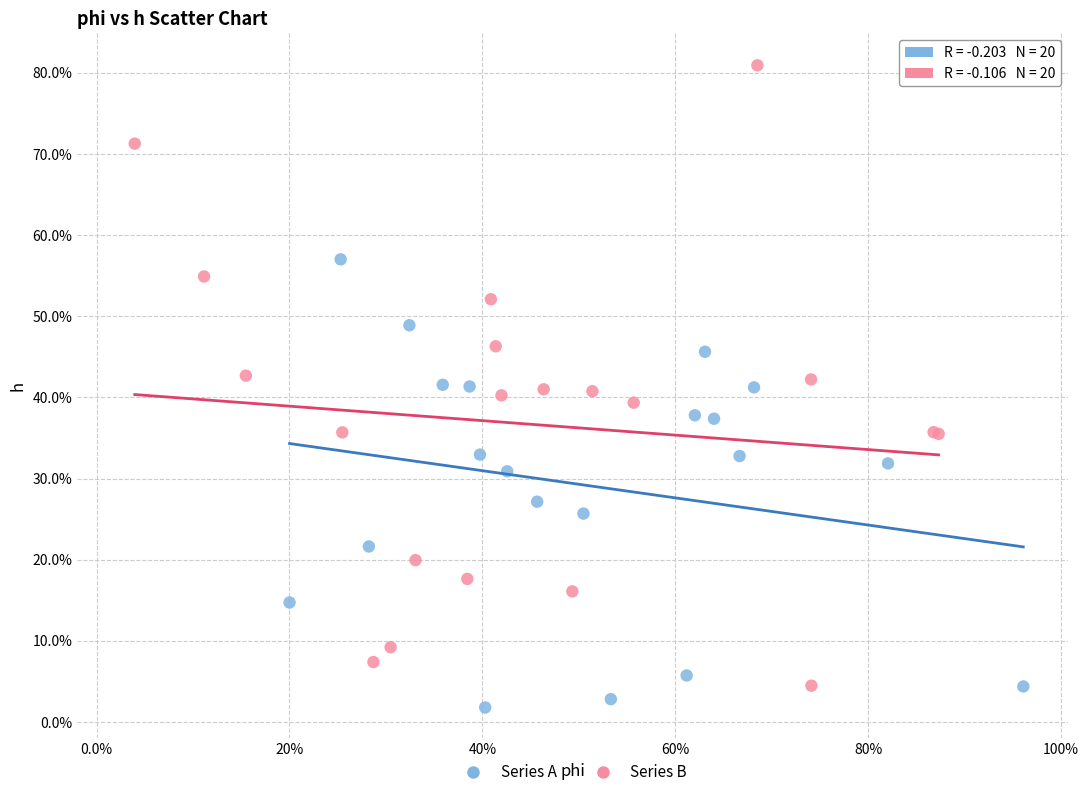

Which series has the widest spread of Y values?

Series B